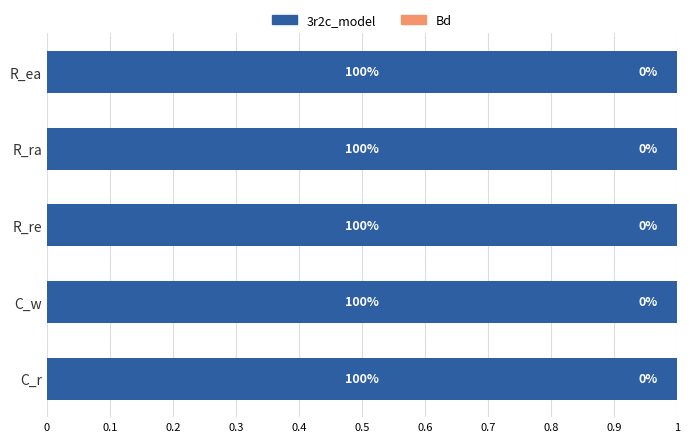

What value does the 3r2c_model series have at R_ra?

1.0